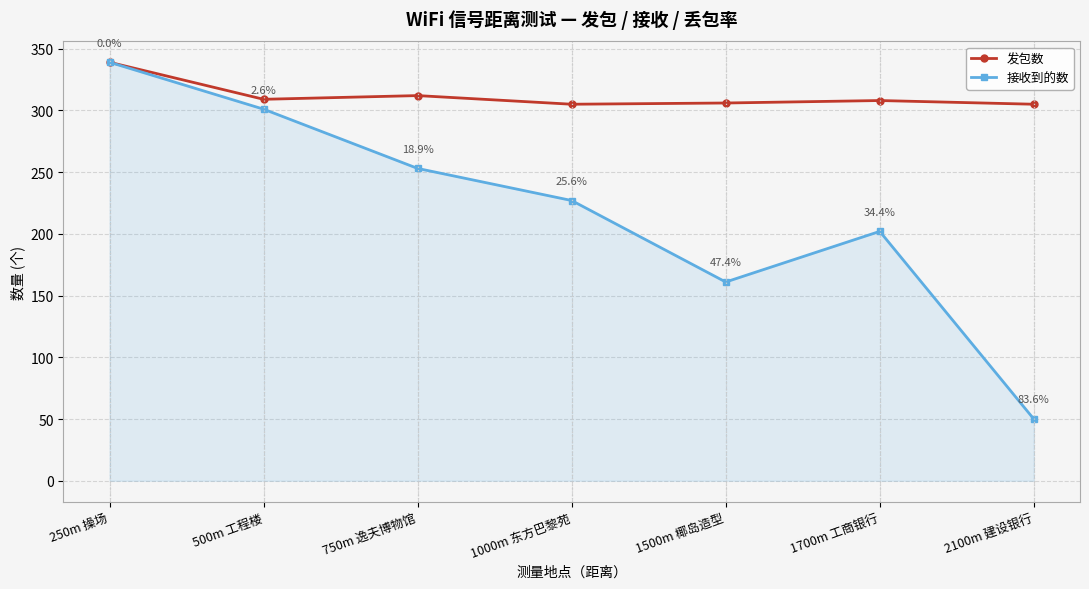

Reading right to left, extract all data points from this chart.

发包数: 2100m 建设银行=305	1700m 工商银行=308	1500m 椰岛造型=306	1000m 东方巴黎苑=305	750m 逸夫博物馆=312	500m 工程楼=309	250m 操场=339
接收到的数: 2100m 建设银行=50	1700m 工商银行=202	1500m 椰岛造型=161	1000m 东方巴黎苑=227	750m 逸夫博物馆=253	500m 工程楼=301	250m 操场=339